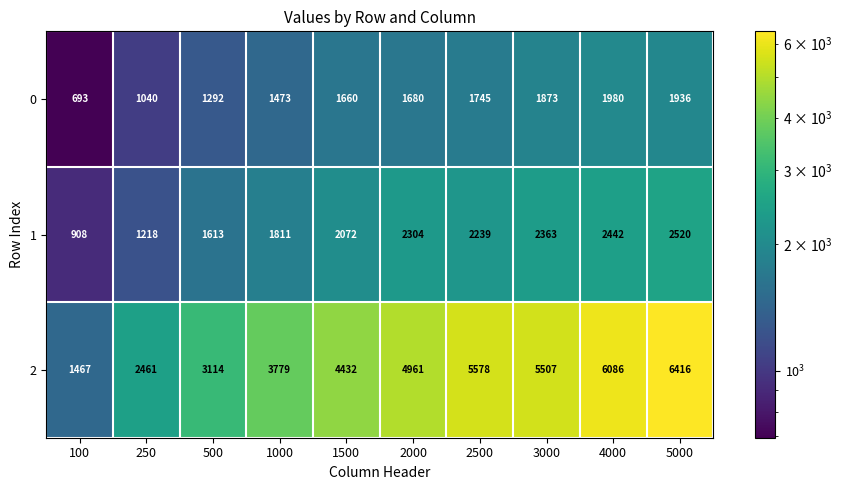

Which series has the largest total across all categories?

2